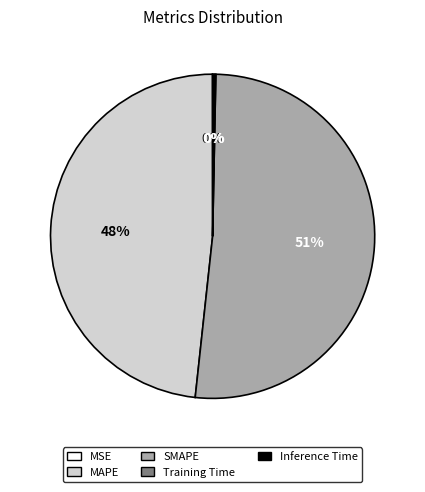

Which category has the biggest portion of the pie?

SMAPE